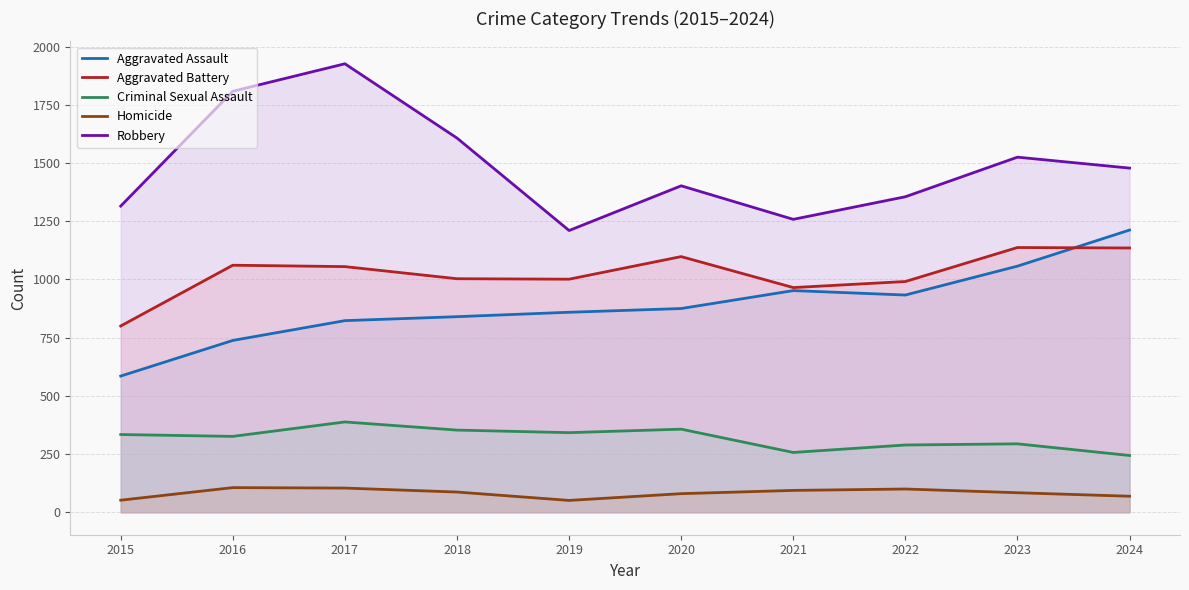

Reading left to right, list all the values displayed in this chart.

Aggravated Assault: 2015=585	2016=738	2017=823	2018=840	2019=859	2020=875	2021=952	2022=933	2023=1057	2024=1212
Aggravated Battery: 2015=800	2016=1061	2017=1055	2018=1003	2019=1001	2020=1098	2021=965	2022=991	2023=1137	2024=1135
Criminal Sexual Assault: 2015=334	2016=326	2017=388	2018=353	2019=342	2020=357	2021=257	2022=289	2023=294	2024=244
Homicide: 2015=52	2016=106	2017=104	2018=87	2019=51	2020=80	2021=94	2022=100	2023=84	2024=69
Robbery: 2015=1315	2016=1808	2017=1926	2018=1607	2019=1210	2020=1402	2021=1258	2022=1355	2023=1525	2024=1478